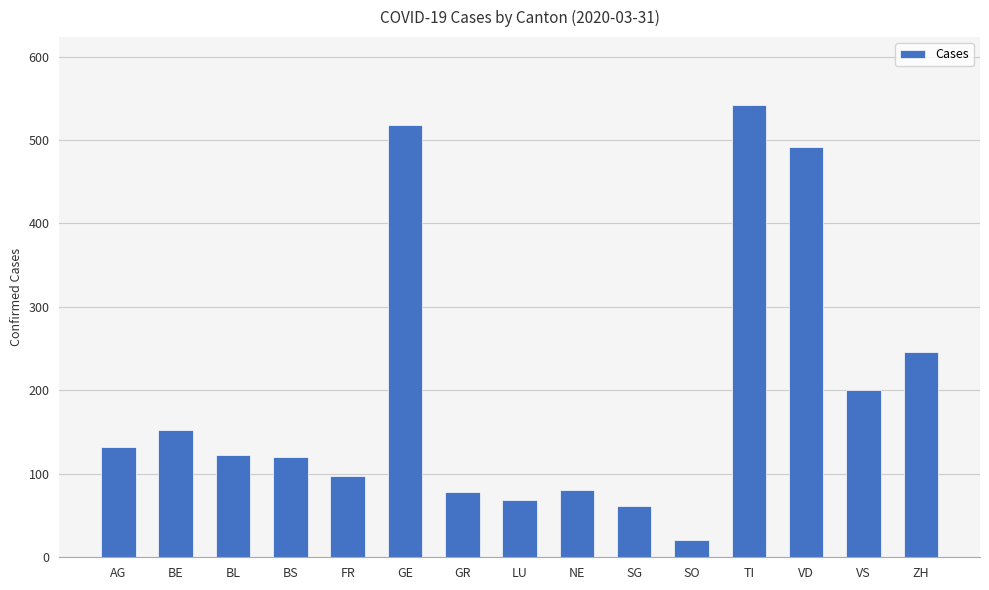

At which label is the value closest to 281?

ZH